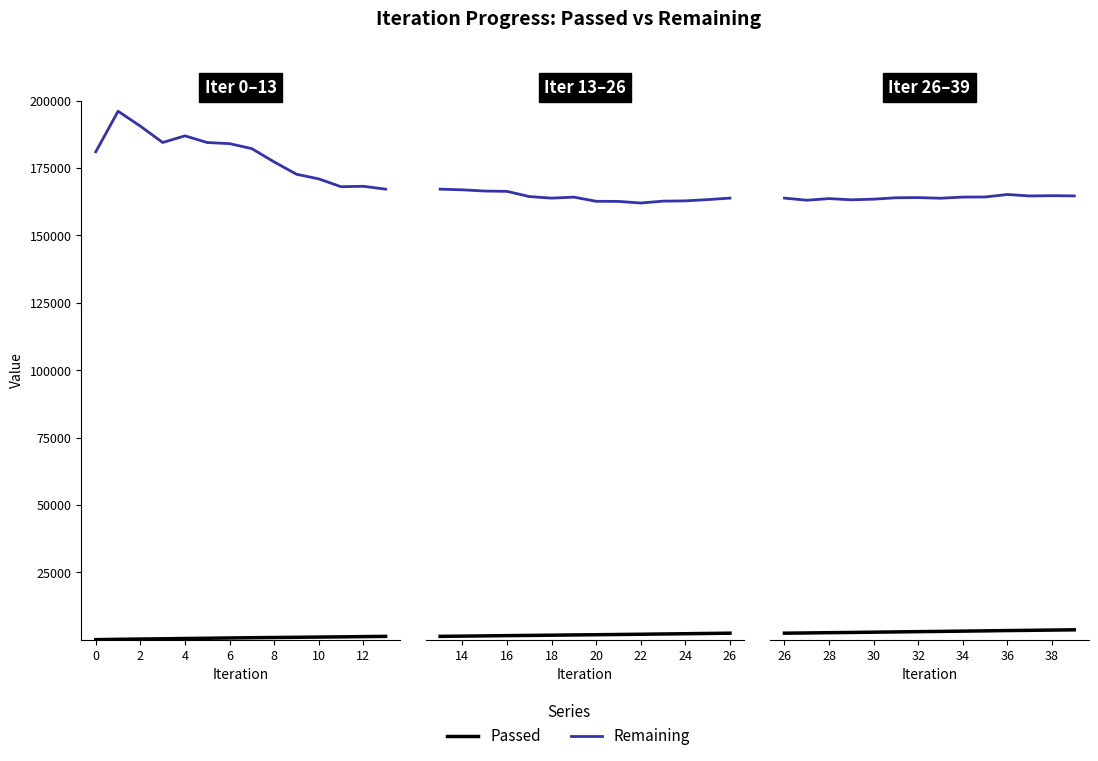

How many values in the Remaining series exceed 164044?

6